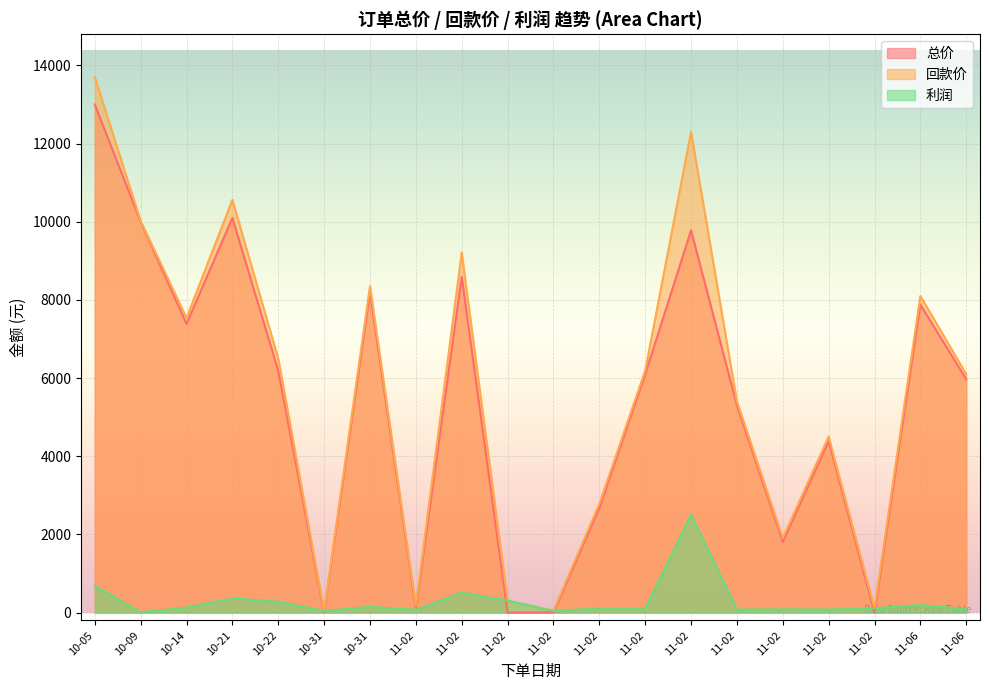

The 利润 series shows 104.0 at 11-02. True or false?

True